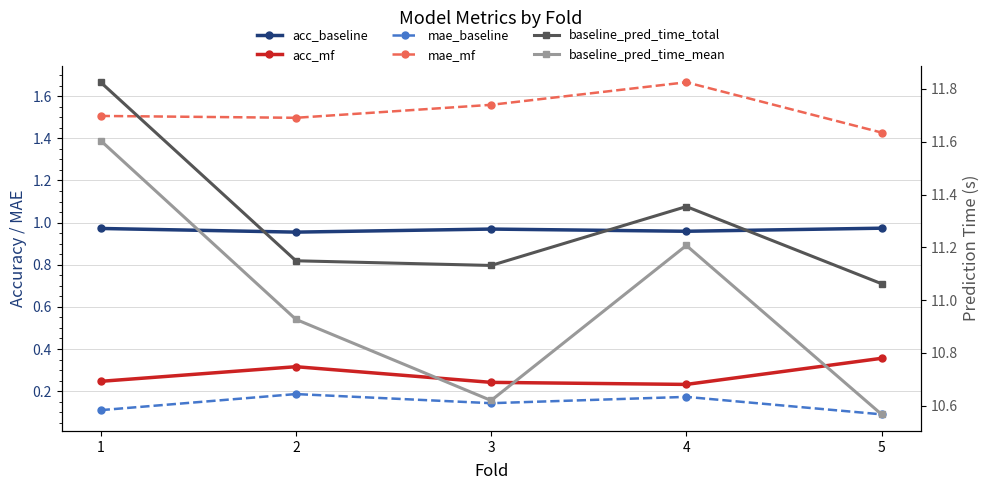

What are all the series names shown in the legend?

acc_baseline, acc_mf, mae_baseline, mae_mf, baseline_pred_time_total, baseline_pred_time_mean